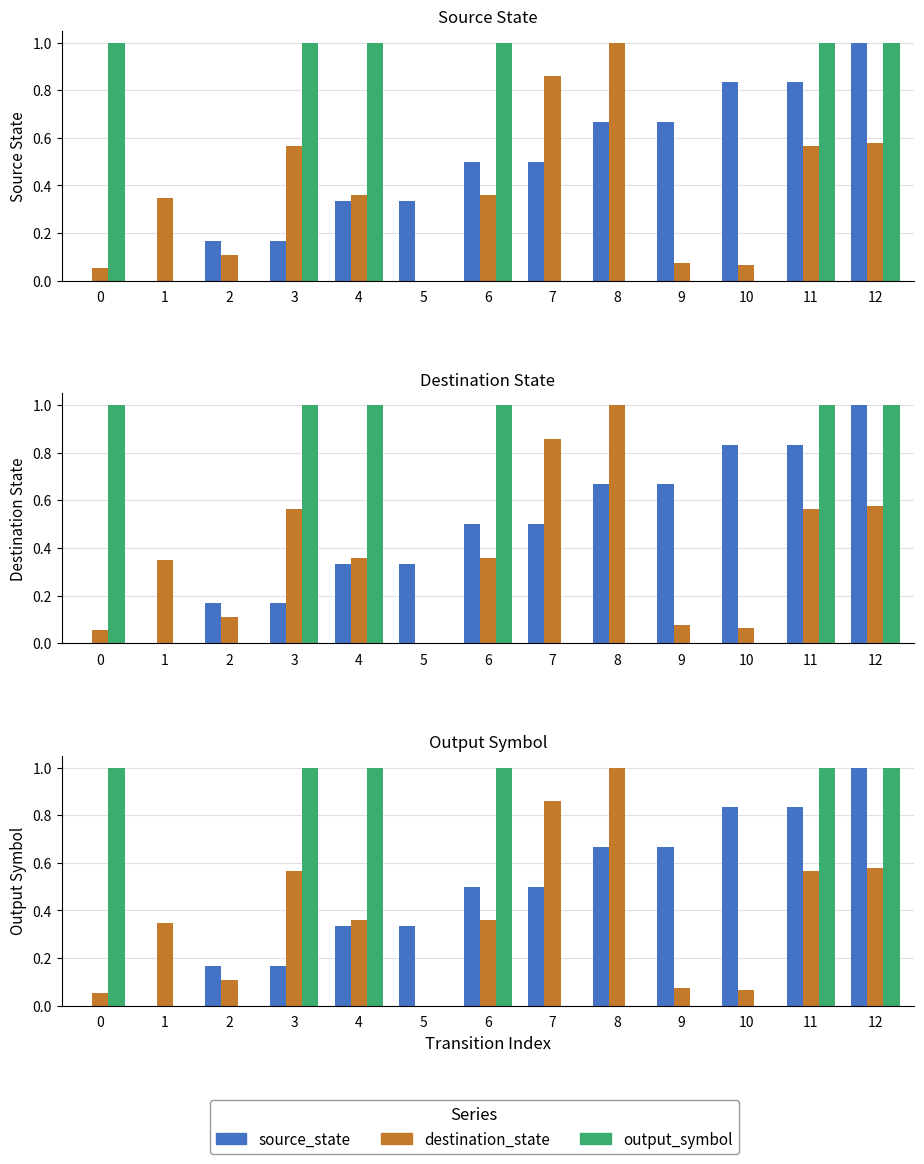

At which category is the sum across all series the highest?

12